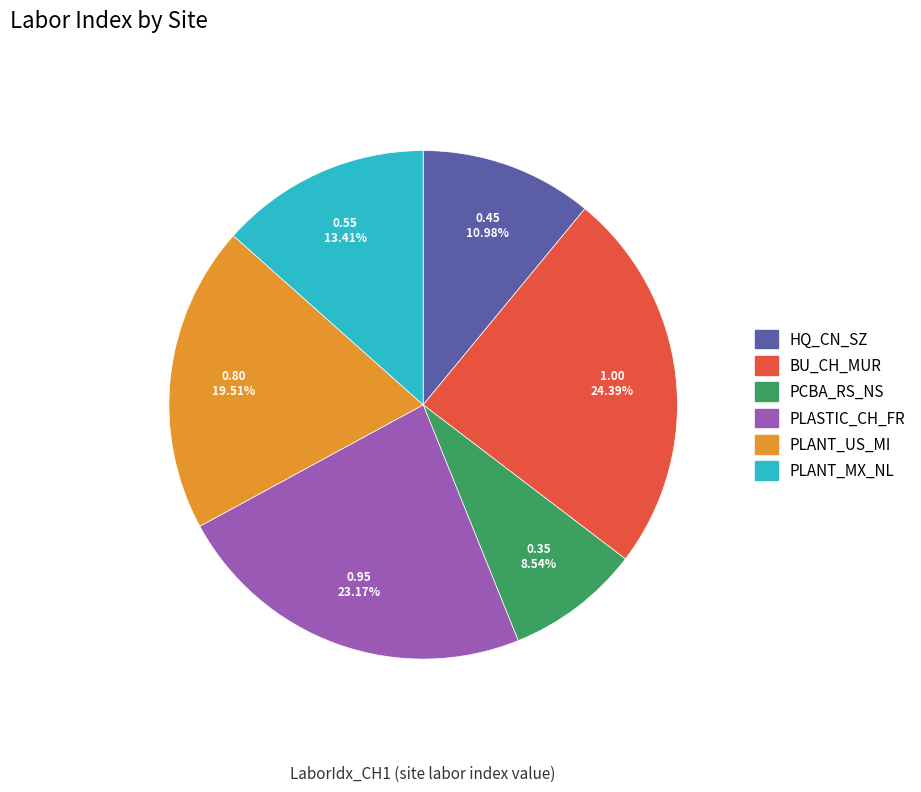

What is the smallest slice in the pie chart?

PCBA_RS_NS